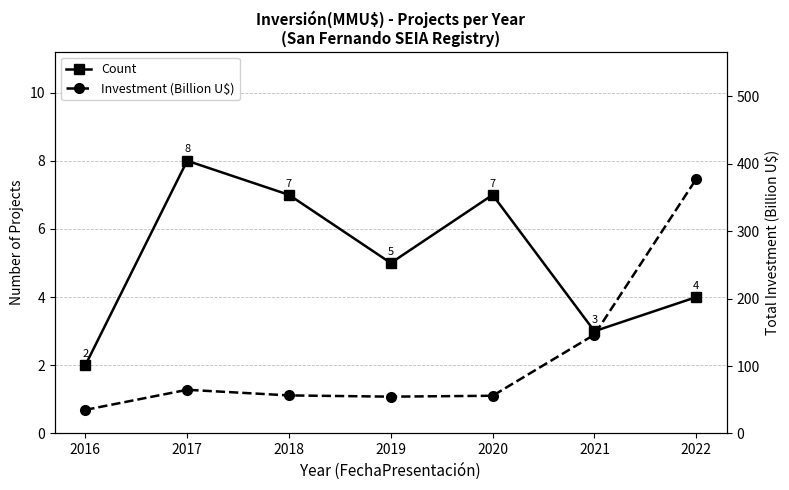

True or false: Count has a value of 5.0 at 2019.

True